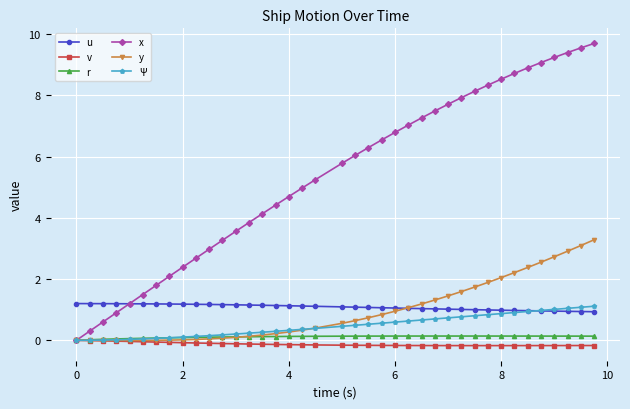

What is the greatest value displayed?

9.7